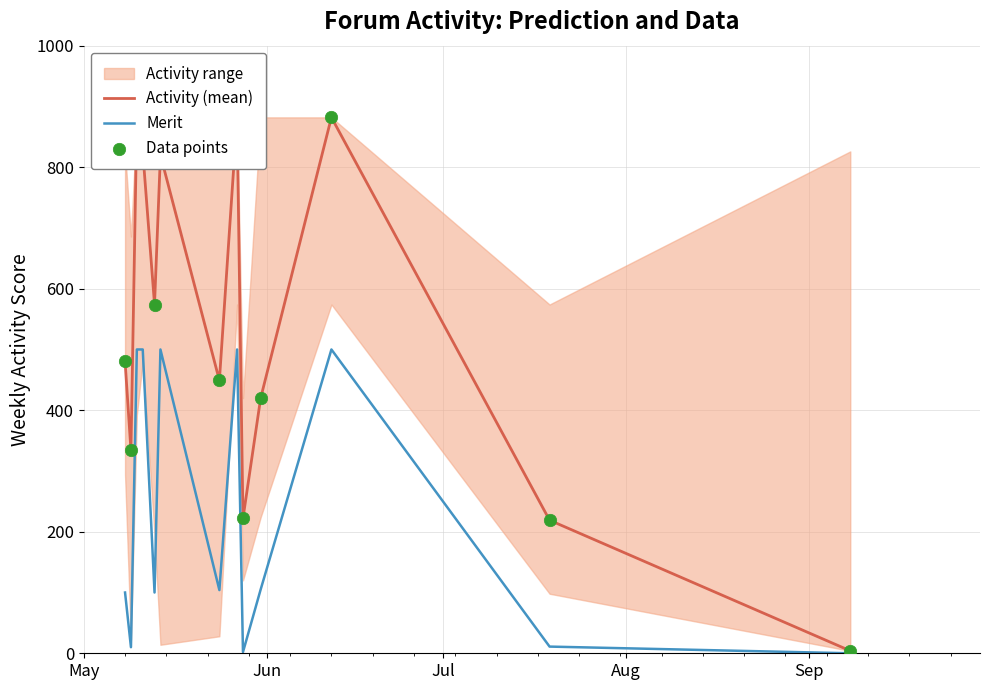

Which series has the largest Y range (max minus min)?

Activity (mean)